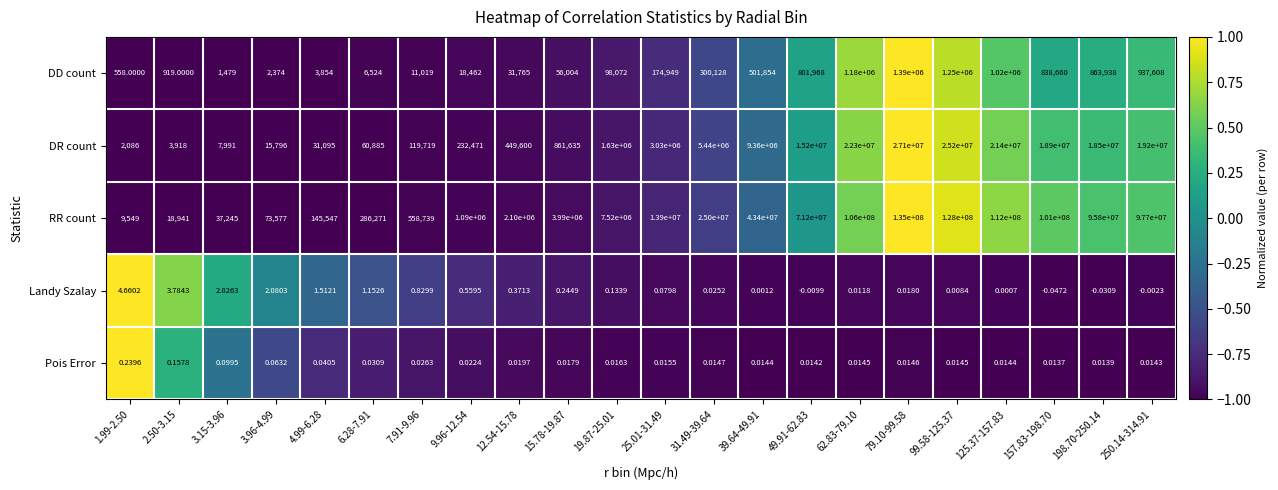

At which category is the sum across all series the highest?

79.10-99.58